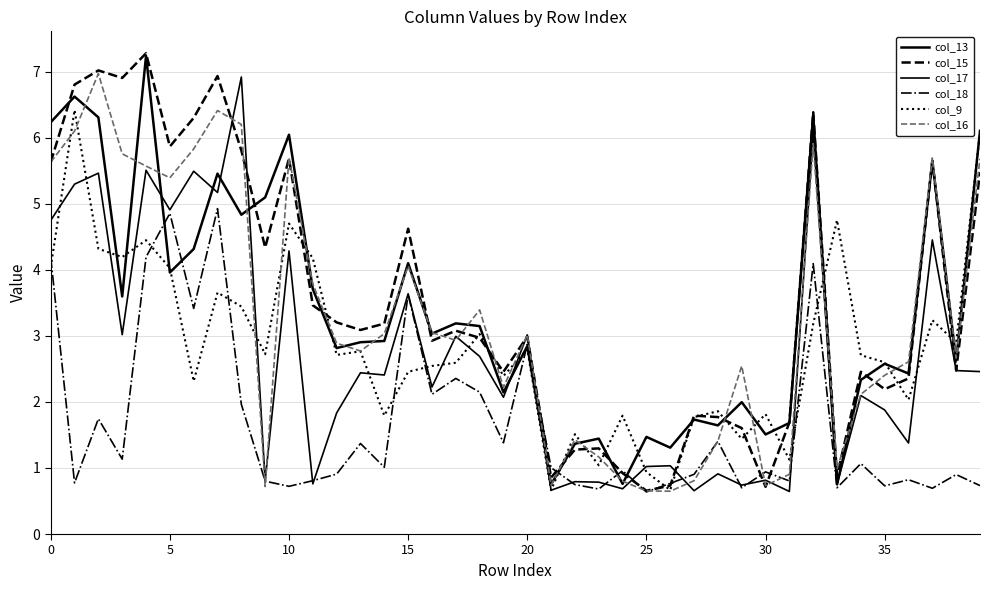

Does the chart display data point markers on the line(s)?

No